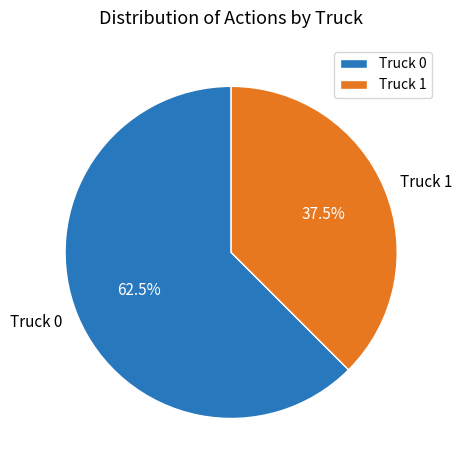

What portion of the pie excludes Truck 0?

37.5%